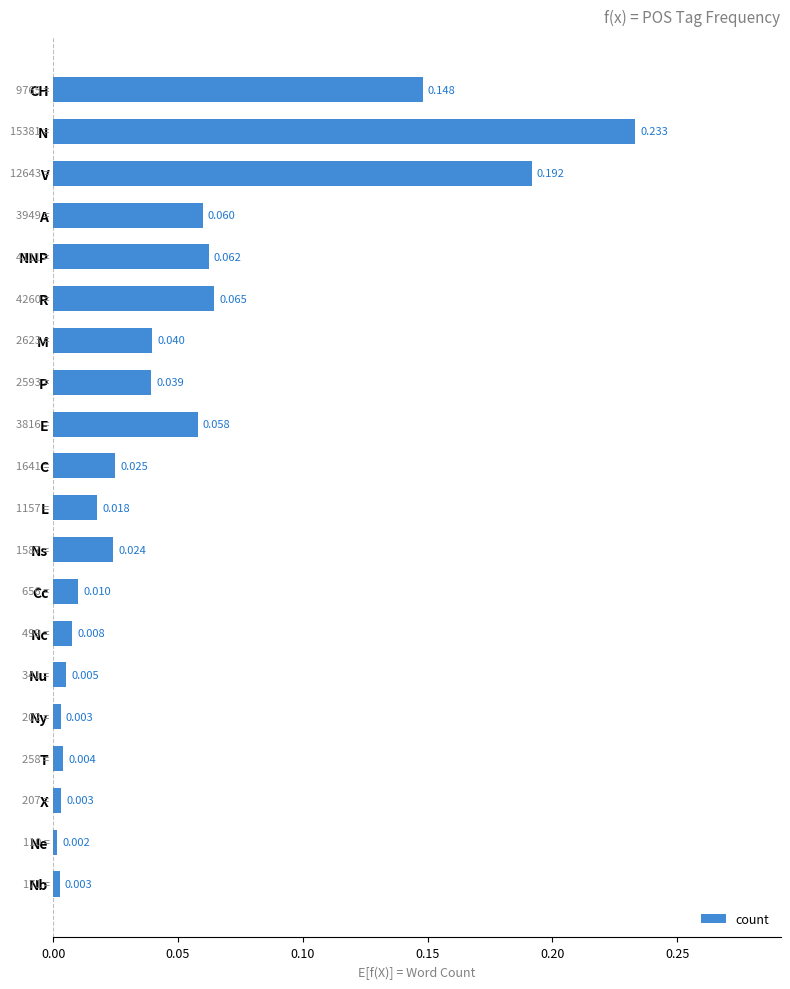

Where is the data nearest to the value 0?

Ne